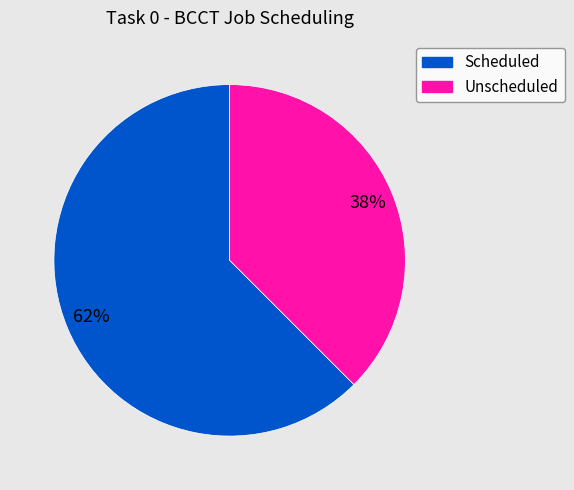

To the nearest percent, what is the average slice percentage?

50%